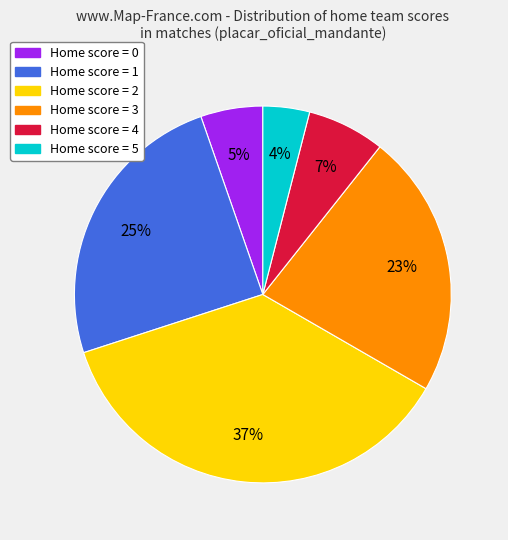

Is there a majority slice in this chart?

No